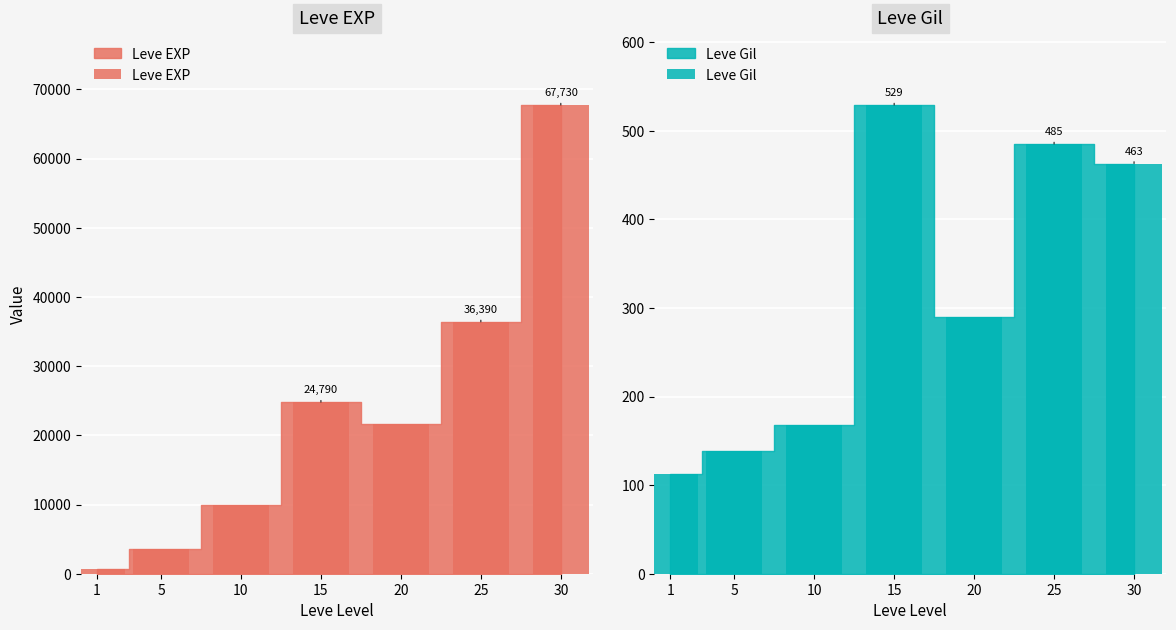

How many bars are there in each group?

2